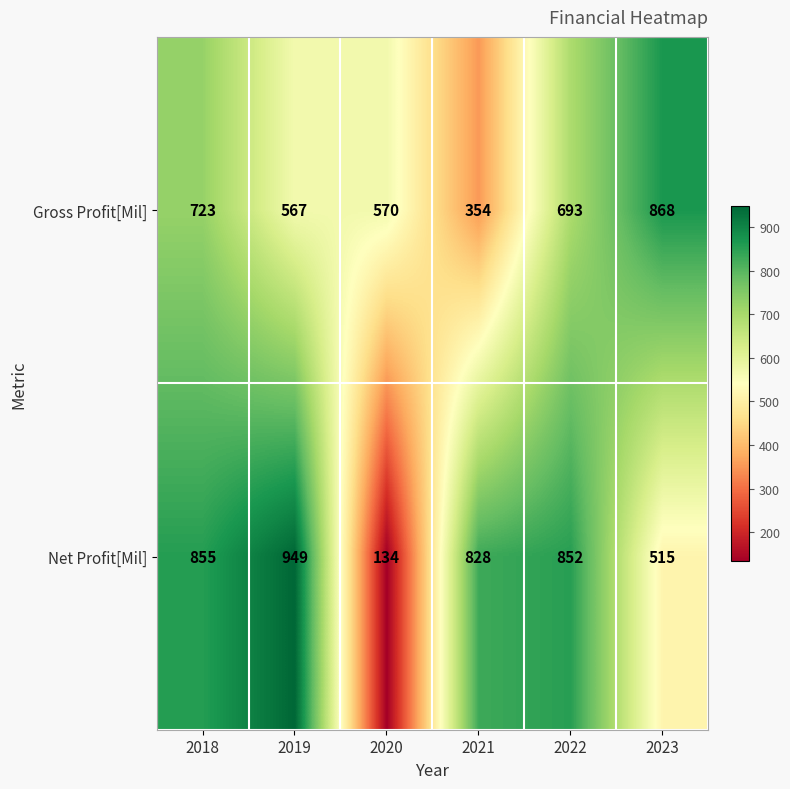

Rank the series at 2021 from lowest to highest value.

Gross Profit[Mil], Net Profit[Mil]